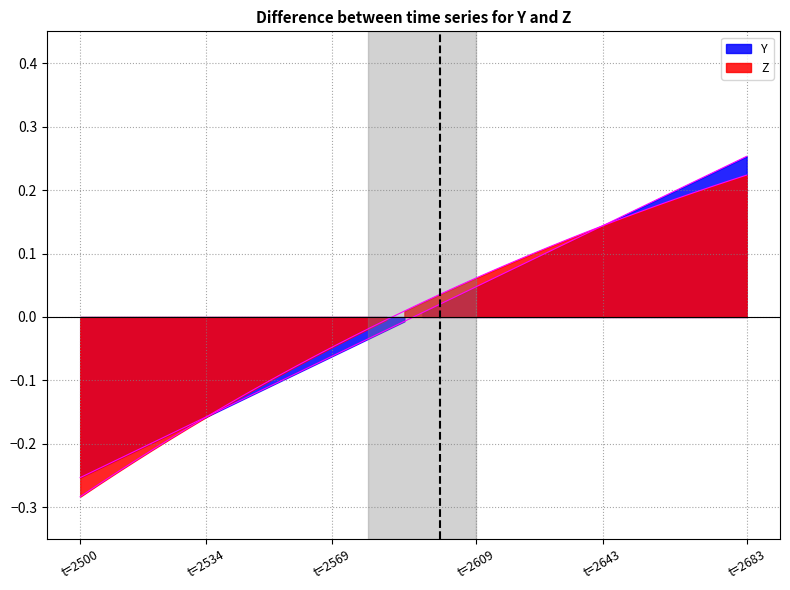

How many lines are shown in the chart?

2